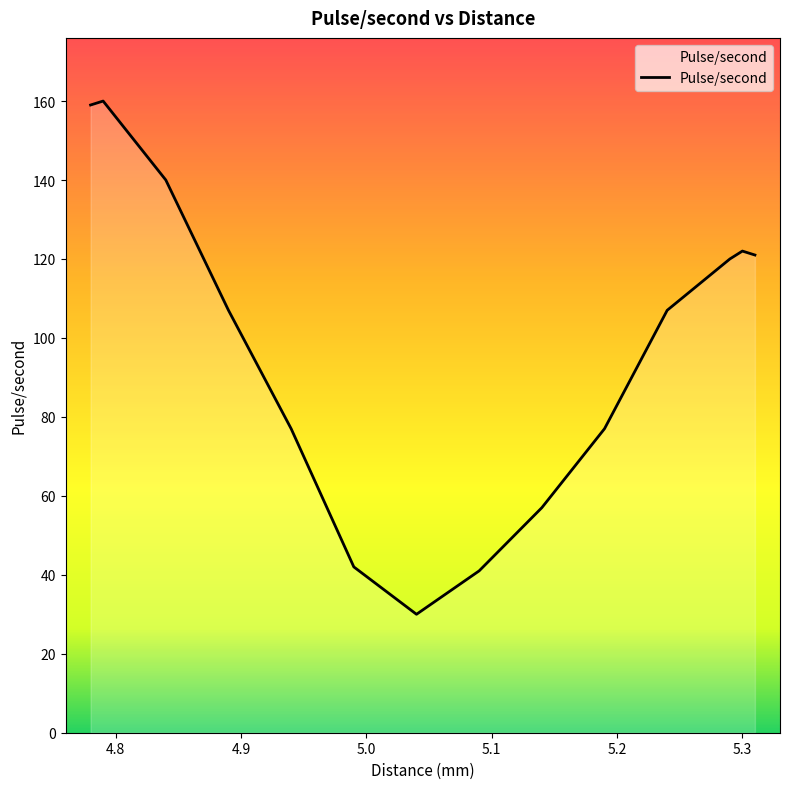

What is the maximum value shown in the chart?

160